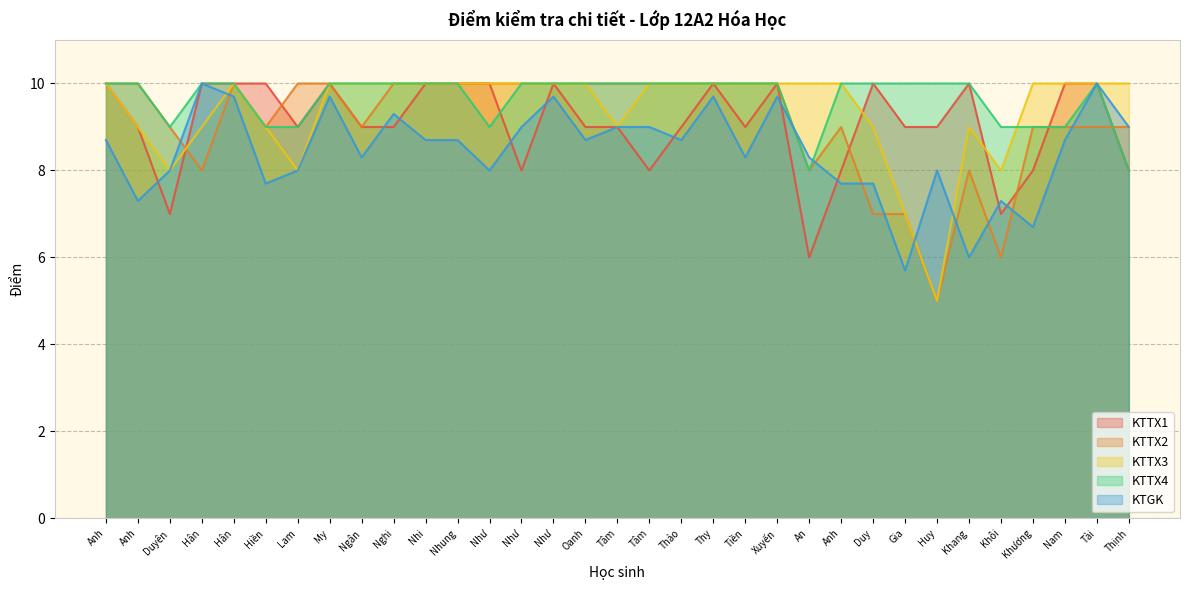

At Nhung, list the series in order from smallest to largest.

KTGK, KTTX1, KTTX2, KTTX3, KTTX4